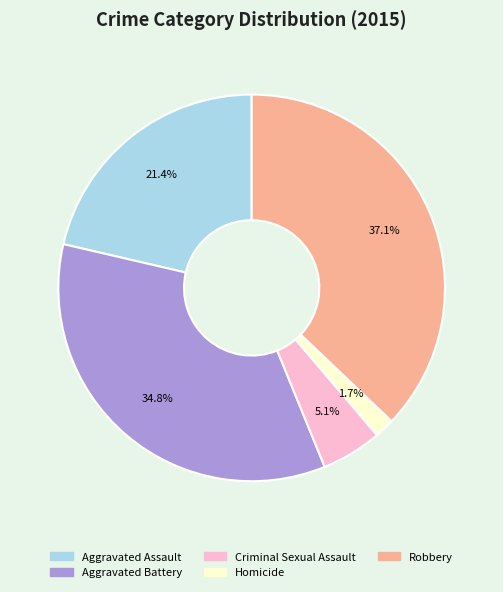

To the nearest percent, what percentage of the pie is Homicide?

2%